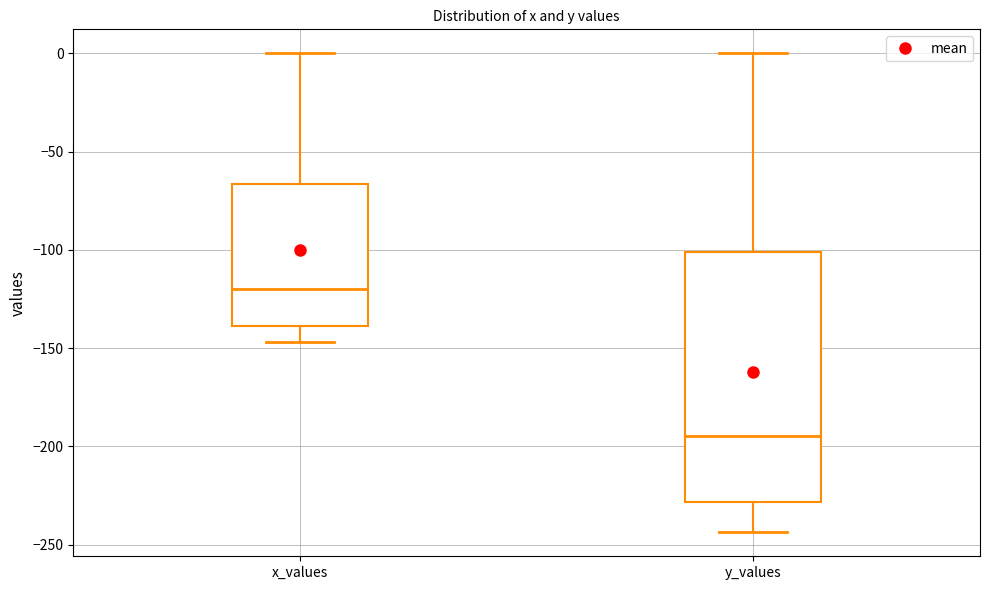

Where does the lower whisker of the box for x_values end on the y-axis? The values are not printed on the chart, so give them approximately, as read against the axis.

-145